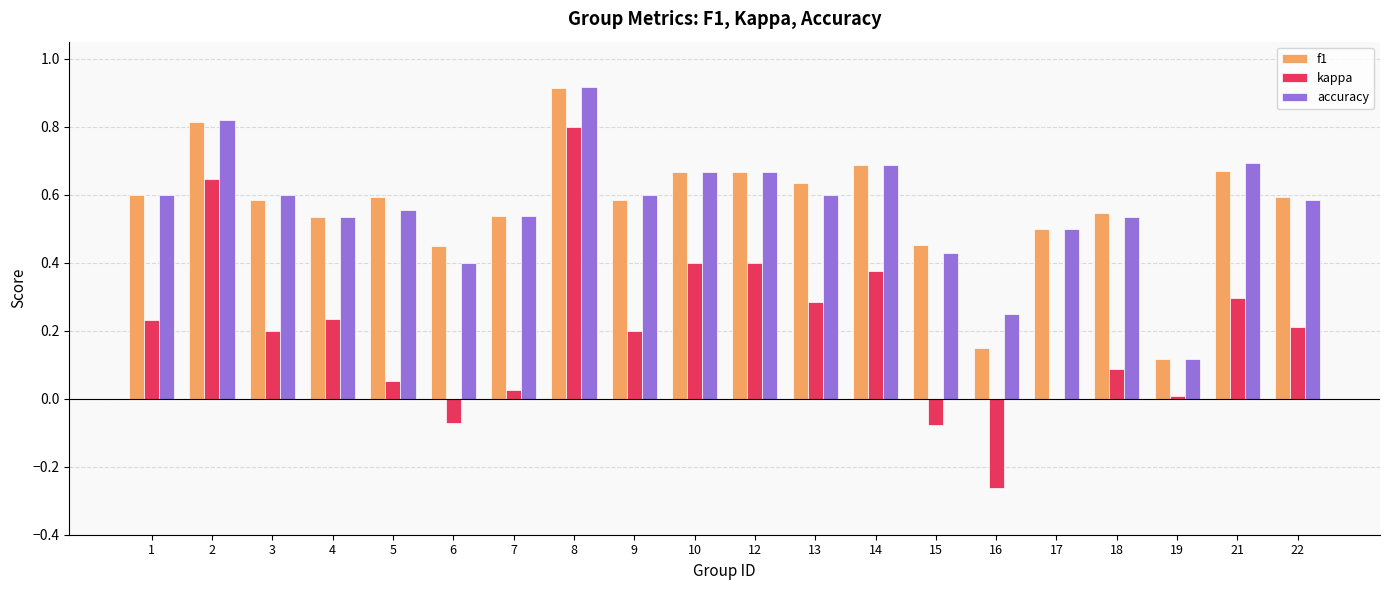

What is the total value across all series at 1?

1.4